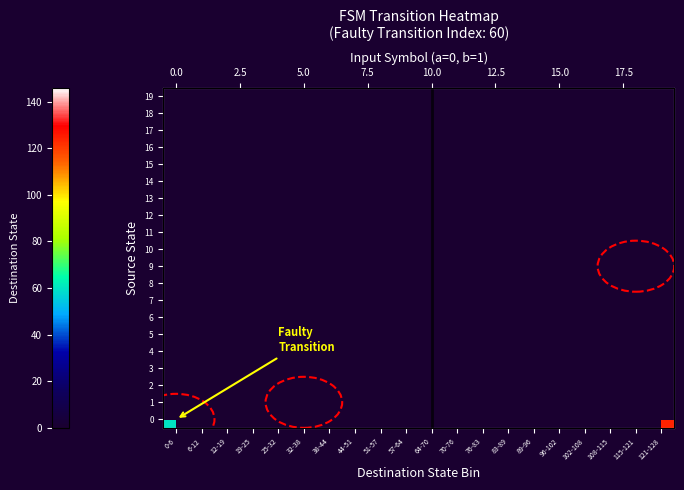

At how many categories does at least one series exceed 131?

1